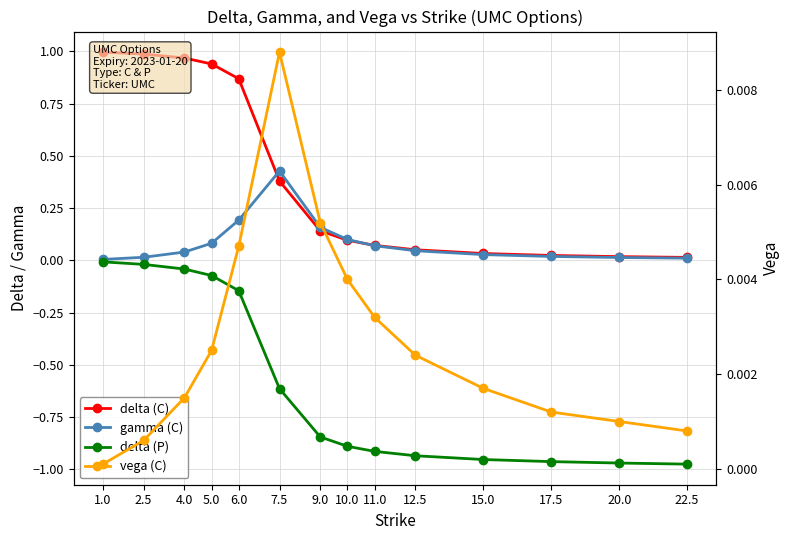

At which label is gamma (C) closest to 0?

1.0